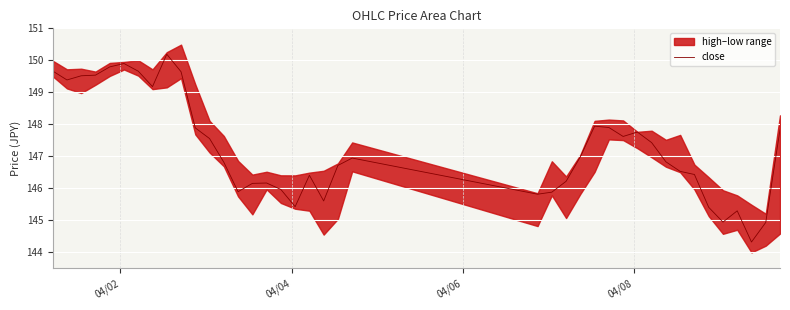

What is the greatest value displayed?

150.2